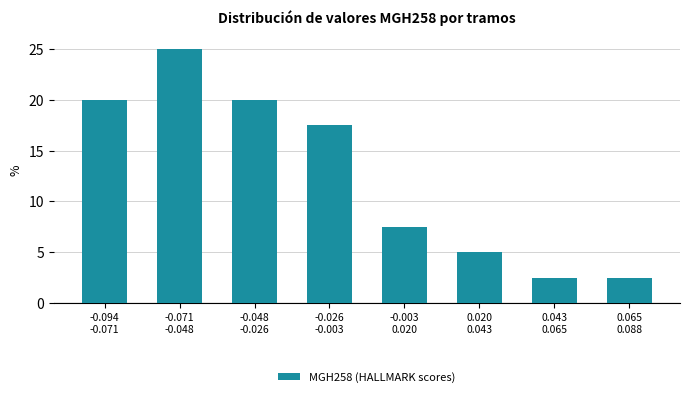

Reading left to right, list all the values displayed in this chart.

20.0	25.0	20.0	17.5	7.5	5.0	2.5	2.5